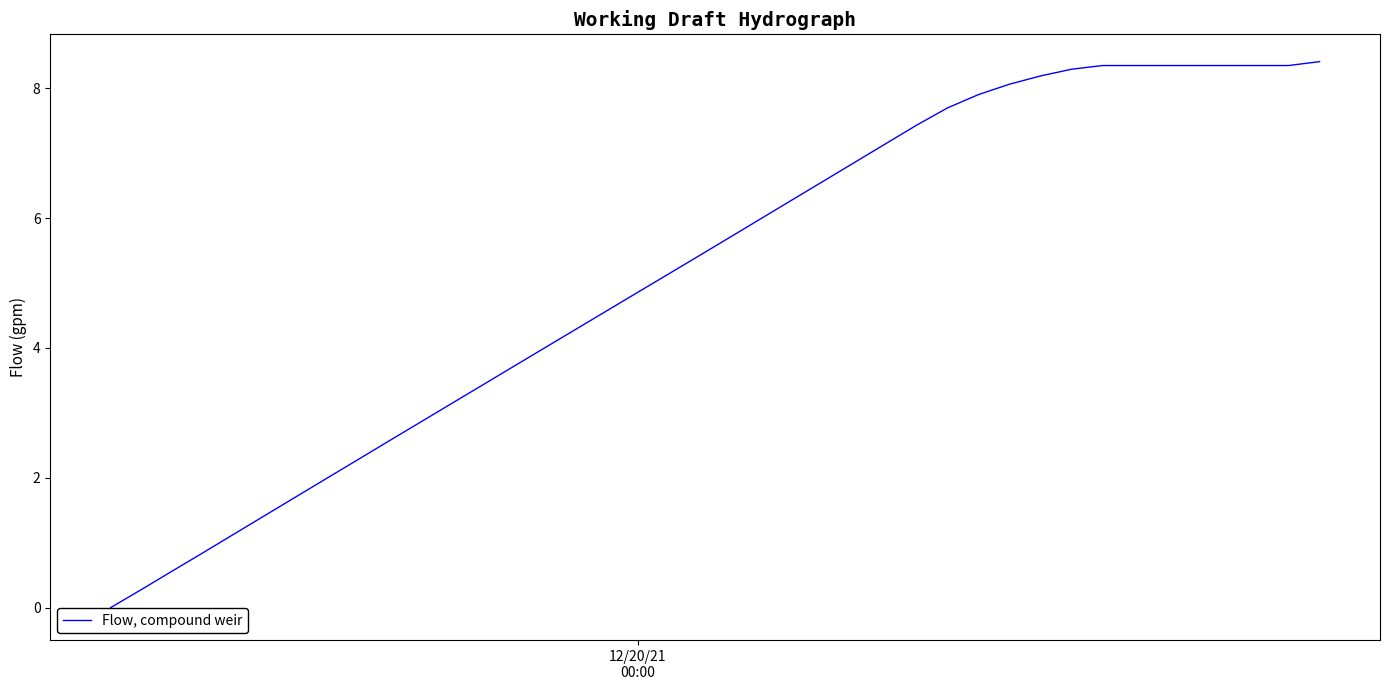

What is the maximum value shown in the chart?

8.4